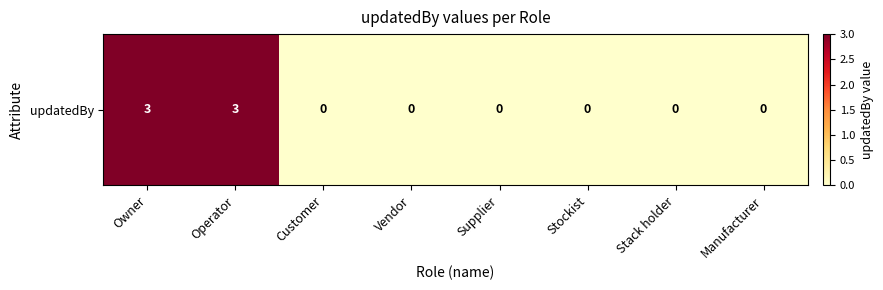

What is the difference between the maximum and second lowest values?

3